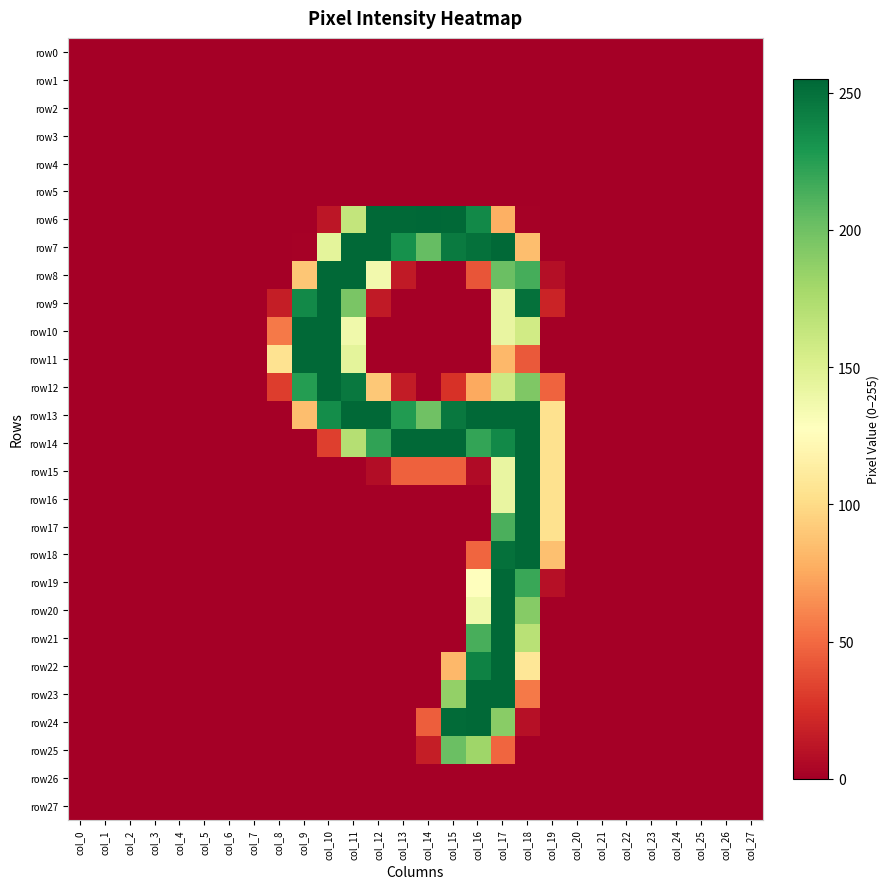

Which series has the largest range (max minus min)?

row6